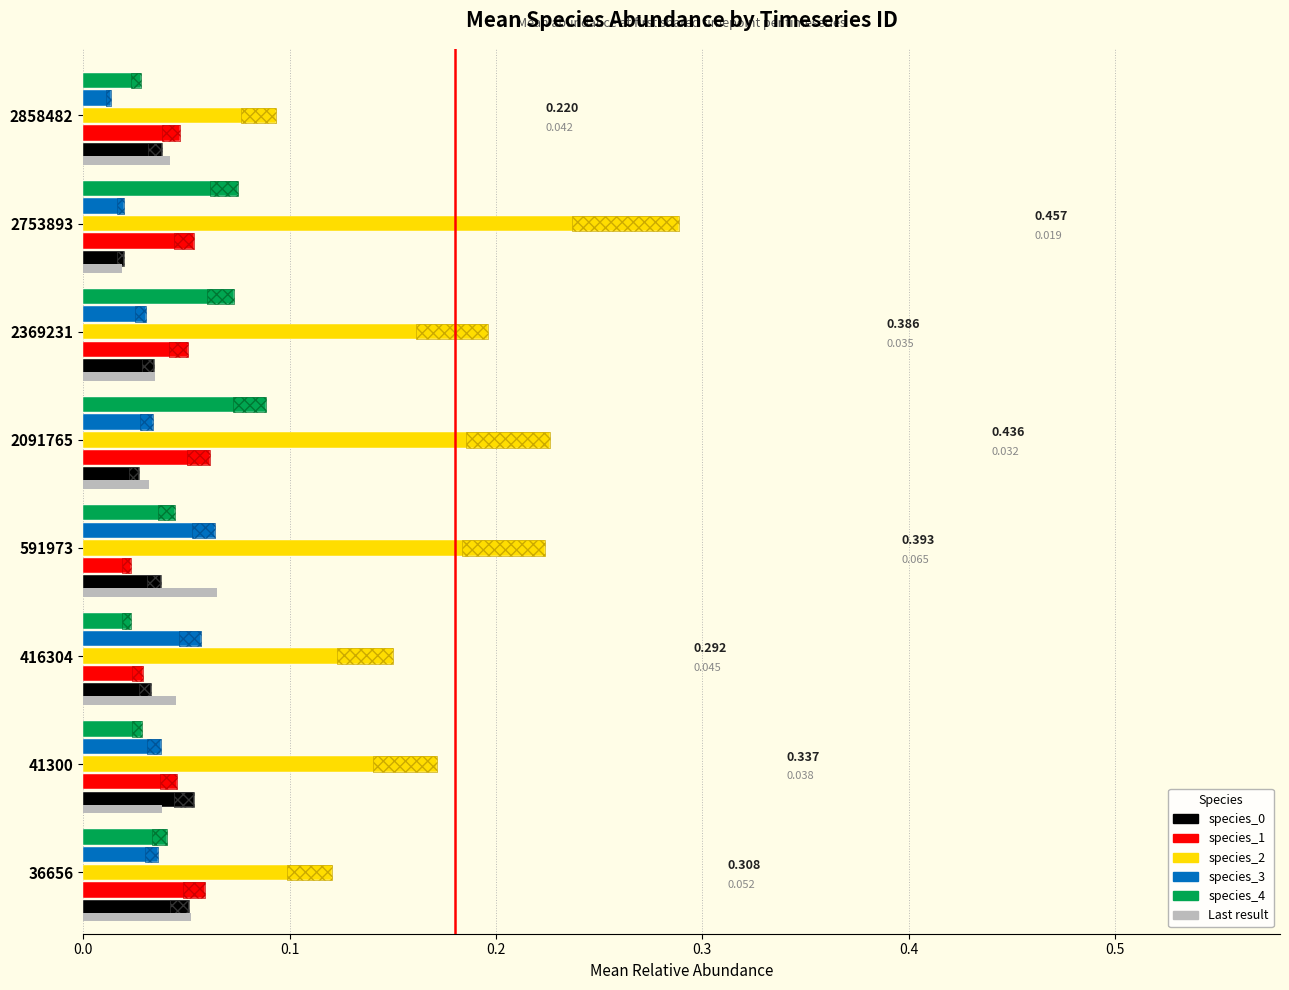

Between 41300 and 2091765, which series saw the biggest shift?

species_4